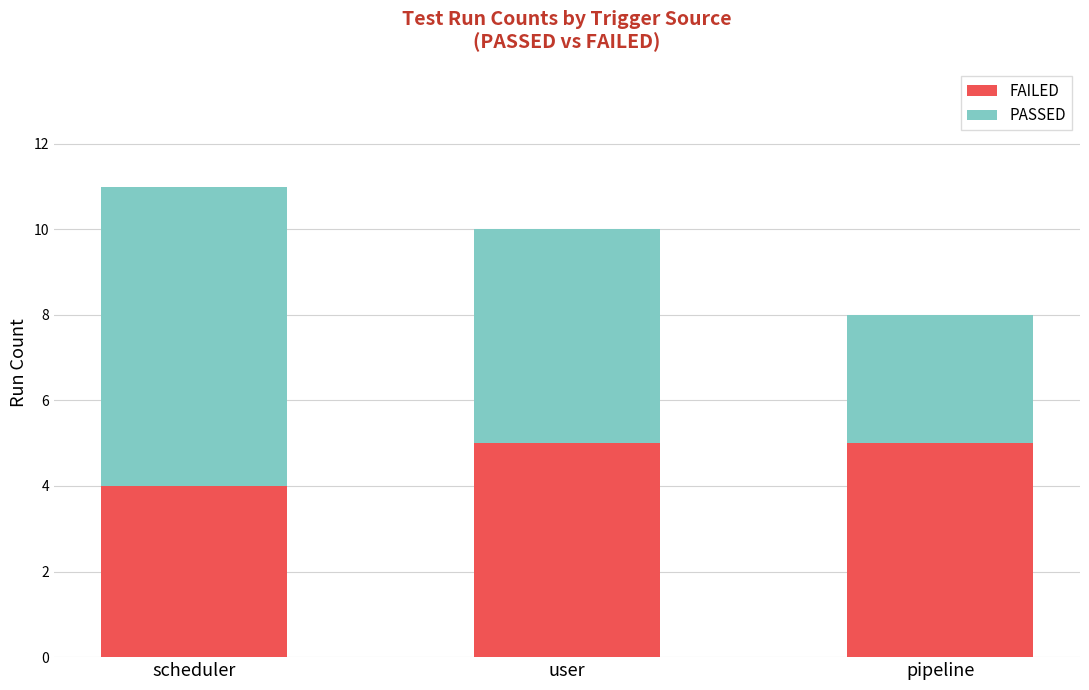

What is the total value across all series at user?

10